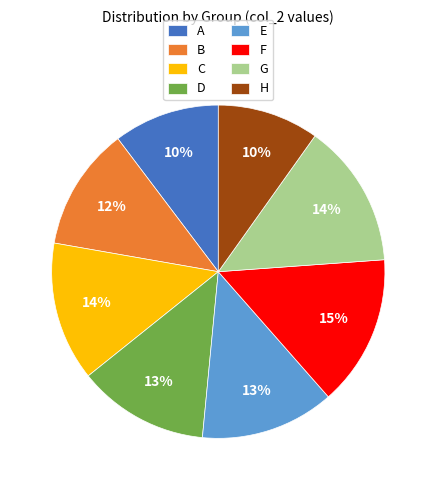

To the nearest percent, what portion does C represent?

14%